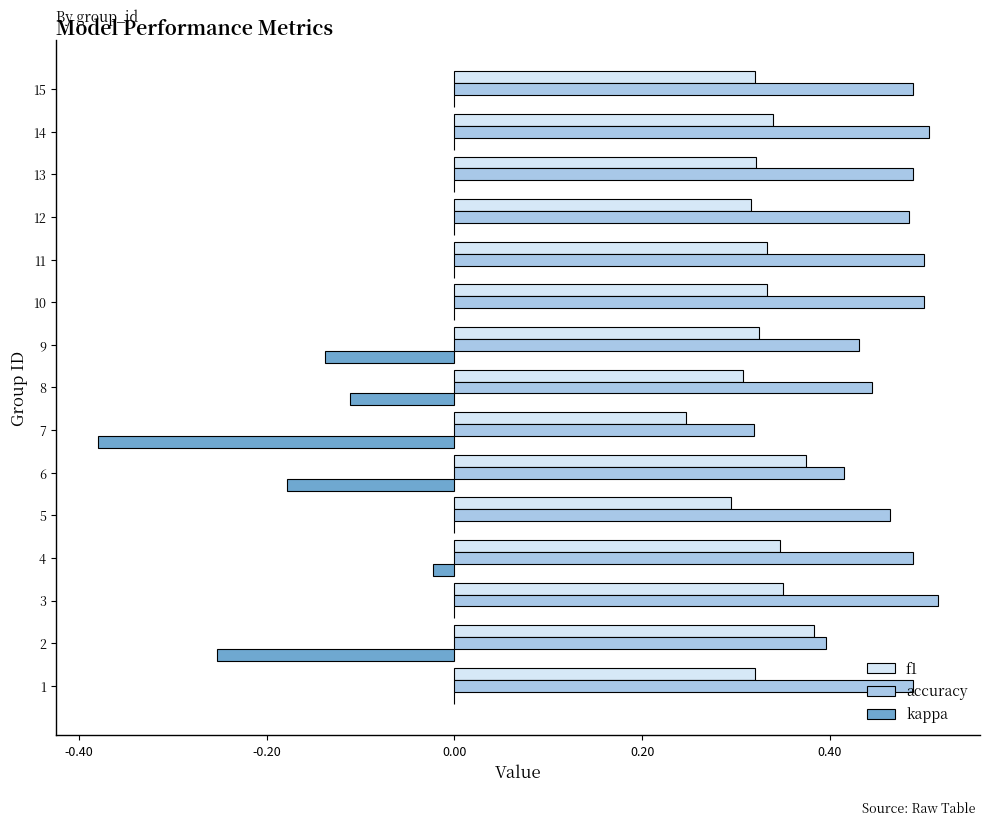

What is the total value across all series at 12?

0.8